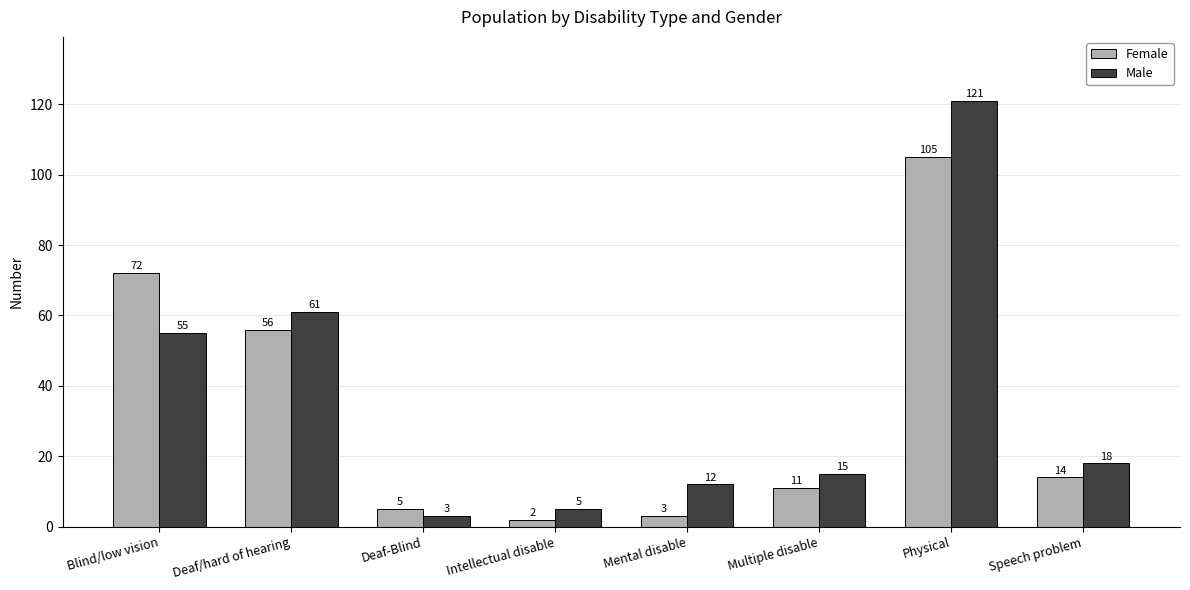

What is the average value of the Male series?

36